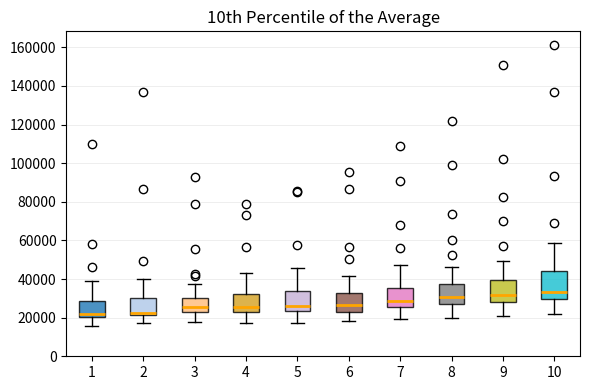

Reading left to right, read every box against the y-axis: the position of its median line, the range the box covers, and the ends of its whiskers. The values are not printed on the chart, so give them approximately, as read against the axis.

1: median 22000, box 20000 to 28000, whiskers 16000 to 40000
2: median 22000 (just above the box's lower edge), box 22000 to 30000, whiskers 18000 to 40000
3: median 26000, box 24000 to 30000, whiskers 18000 to 38000
4: median 26000, box 22000 to 32000, whiskers 18000 to 44000
5: median 26000, box 24000 to 34000, whiskers 18000 to 46000
6: median 26000, box 24000 to 32000, whiskers 18000 to 42000
7: median 28000, box 26000 to 36000, whiskers 20000 to 48000
8: median 30000, box 28000 to 38000, whiskers 20000 to 46000
9: median 32000, box 28000 to 40000, whiskers 22000 to 50000
10: median 34000, box 30000 to 44000, whiskers 22000 to 58000